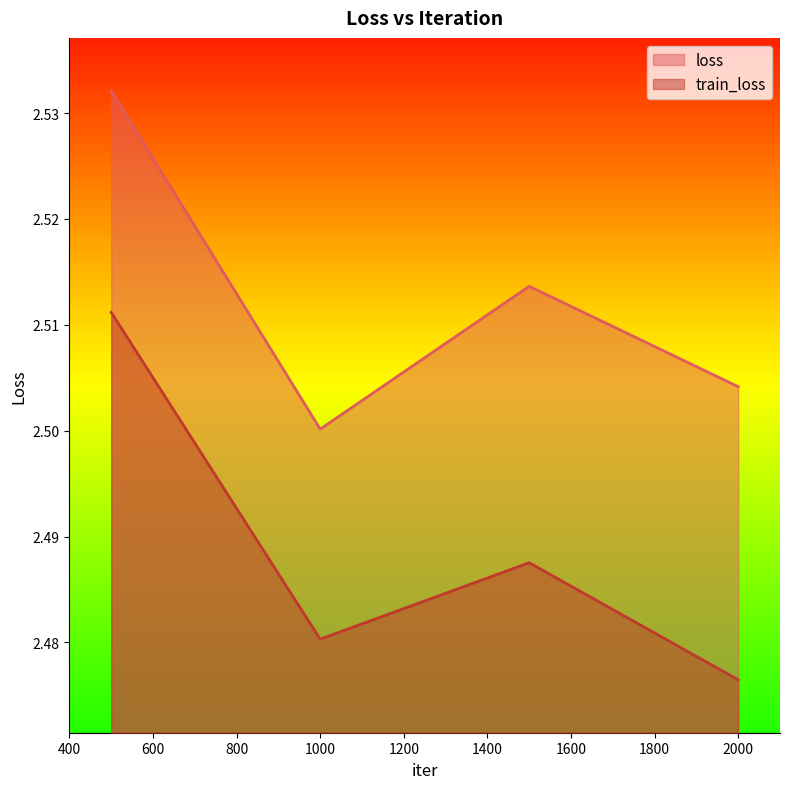

At 1000, list the series in order from smallest to largest.

train_loss, loss